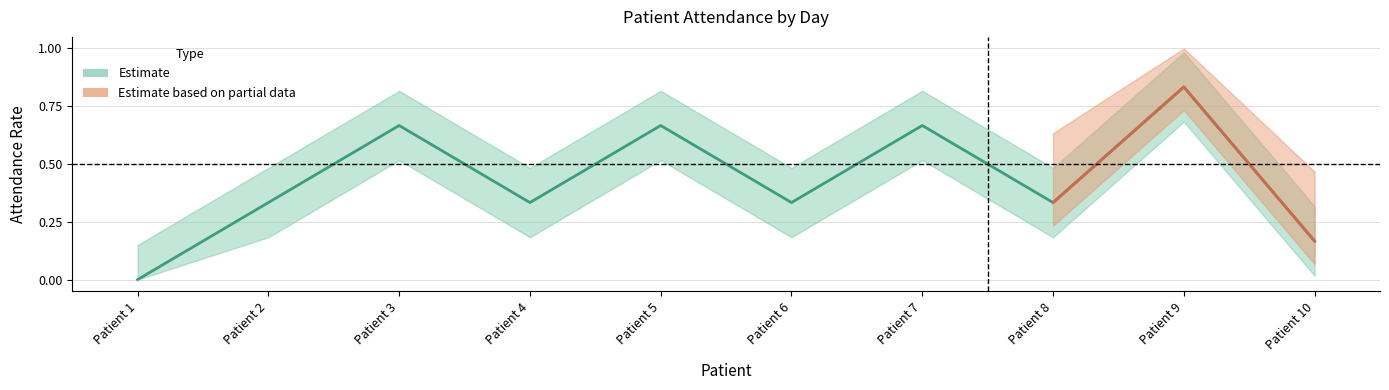

True or false: day3 has more than 0 interior local peaks.

False